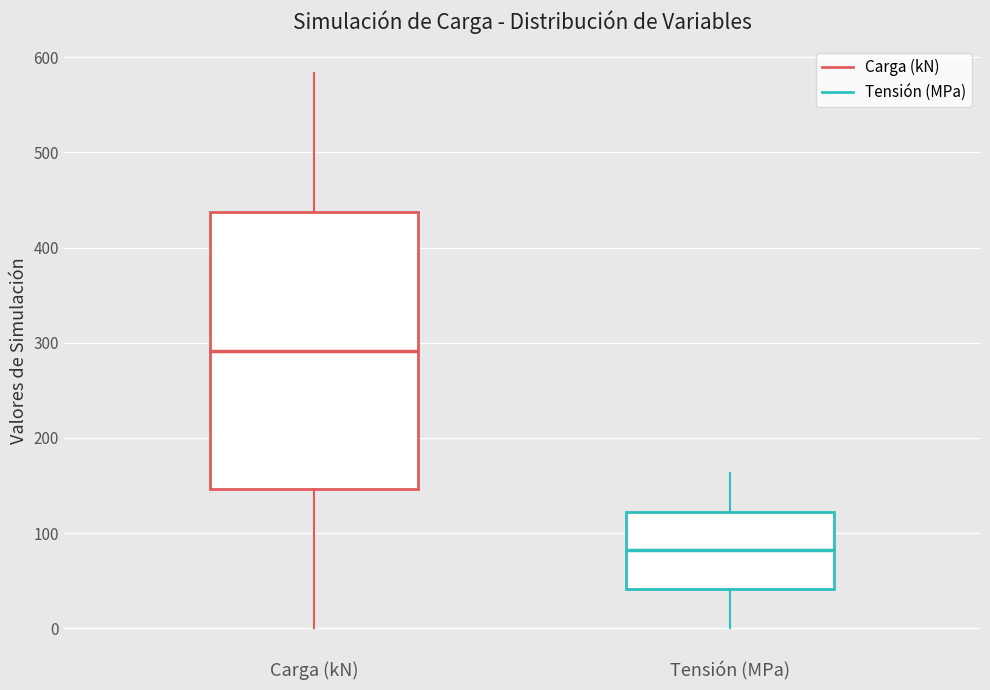

Which box's median line is the lowest?

Tensión (MPa)